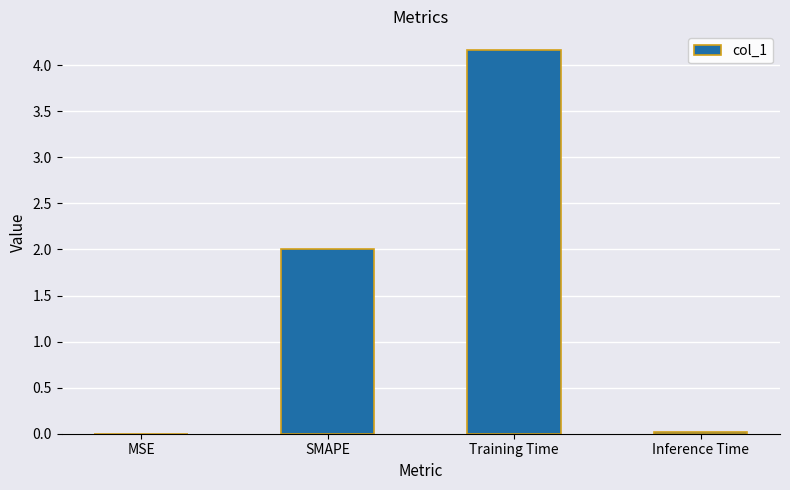

At which label is the value closest to 2?

SMAPE